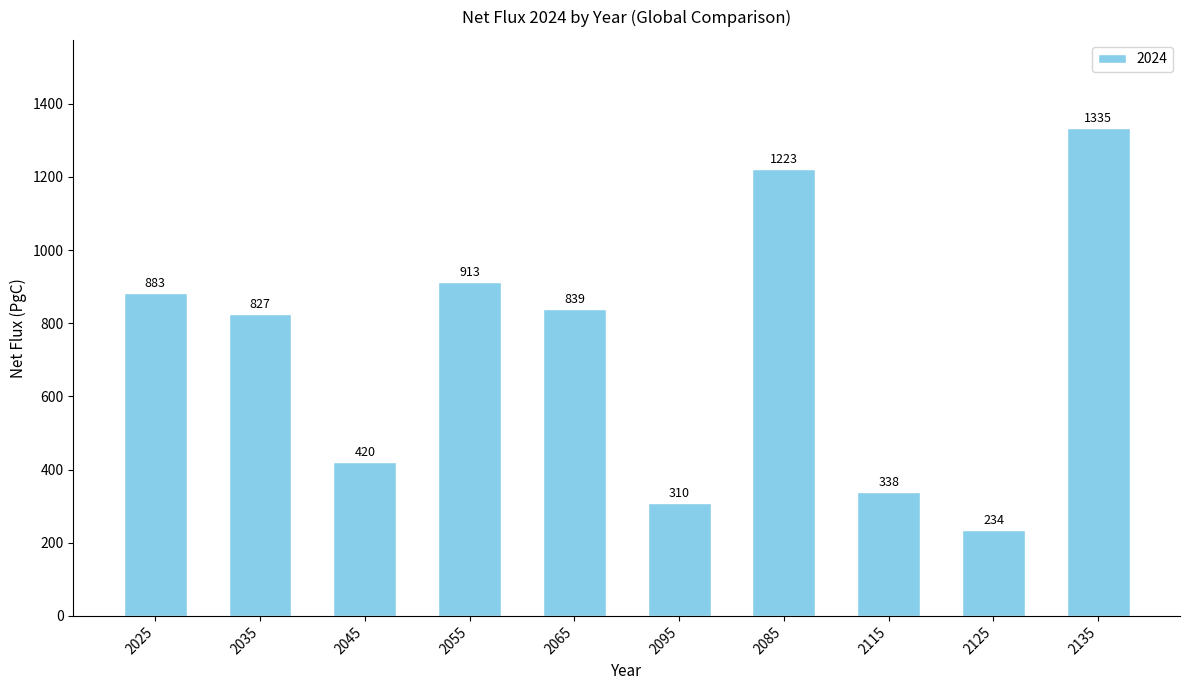

What is the maximum value shown in the chart?

1334.6